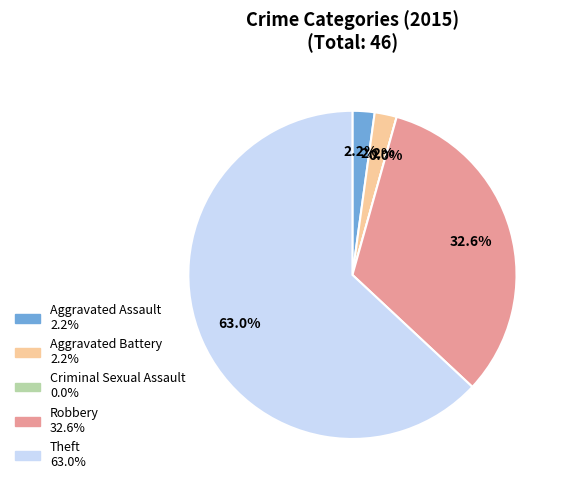

To the nearest percent, what is the difference between the largest and smallest slice percentages?

63%